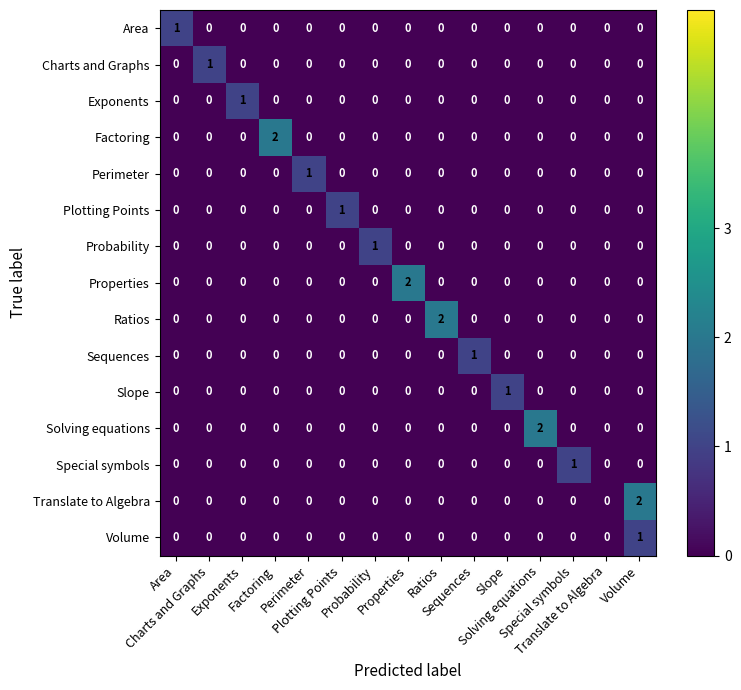

What is the spread (max minus min) of values at Charts and Graphs?

1